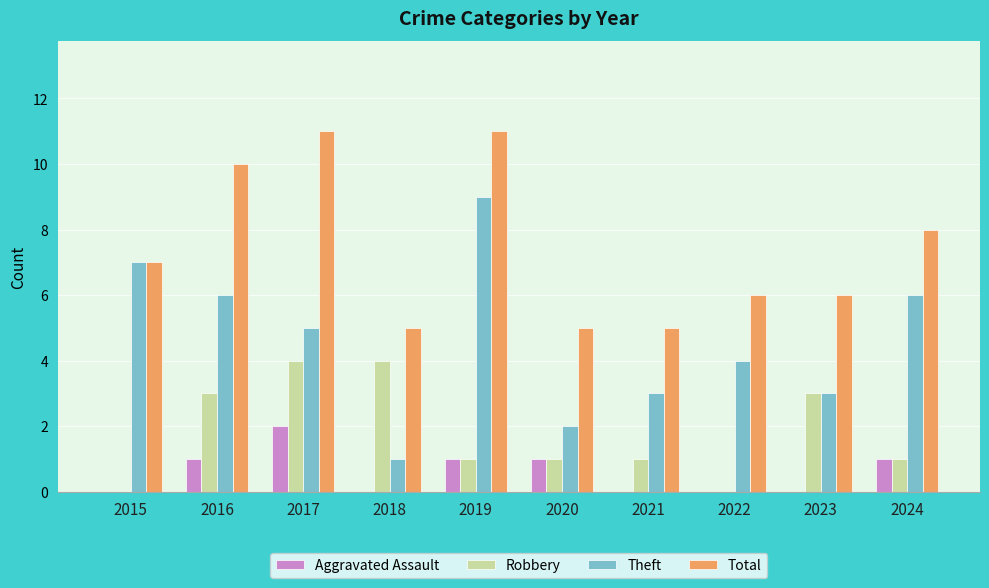

What is the maximum value shown in the chart?

11